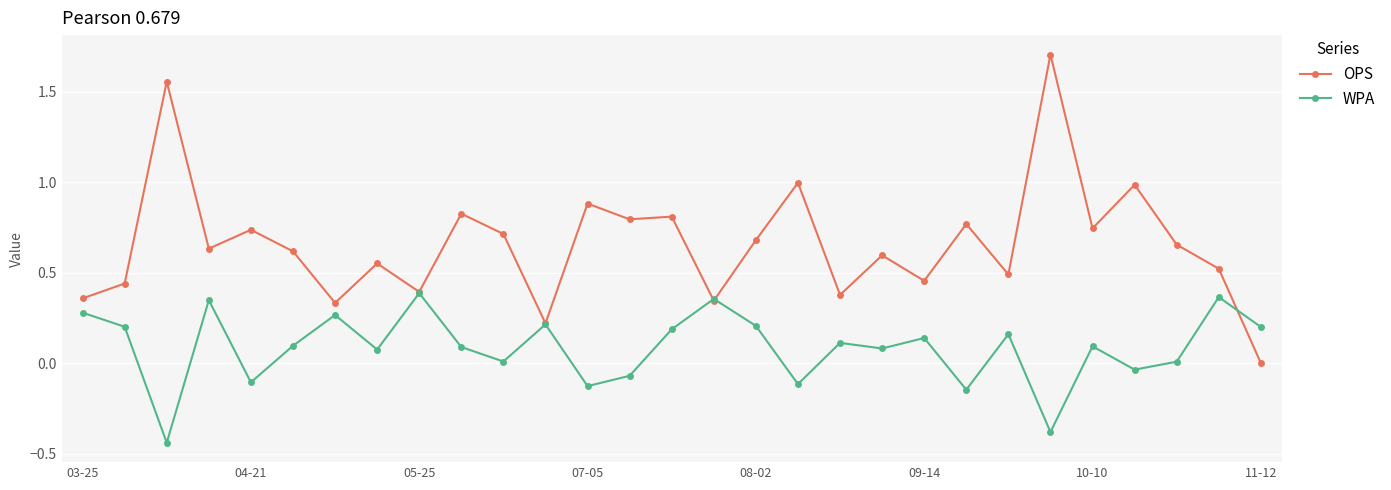

Which series has the widest spread of values?

OPS